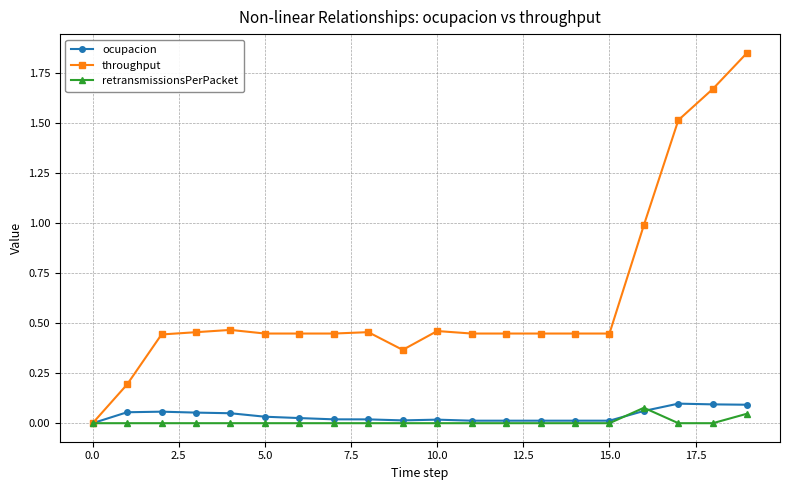

Which series has the largest range (max minus min)?

throughput